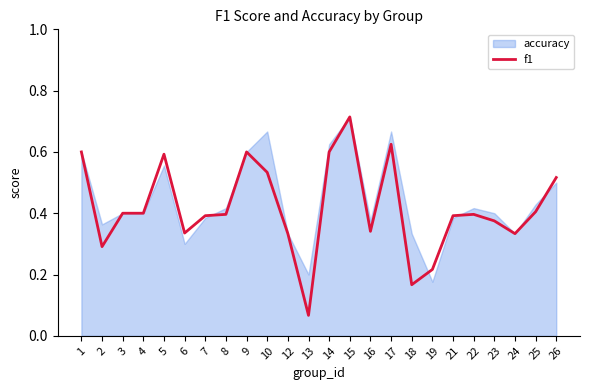

At which category does the chart reach its minimum across all series?

13